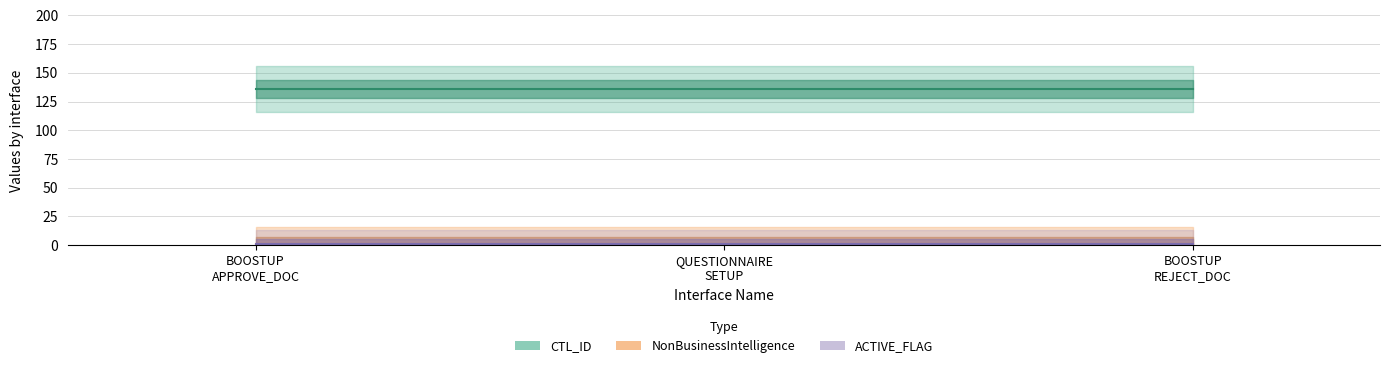

What is the maximum value shown in the chart?

136